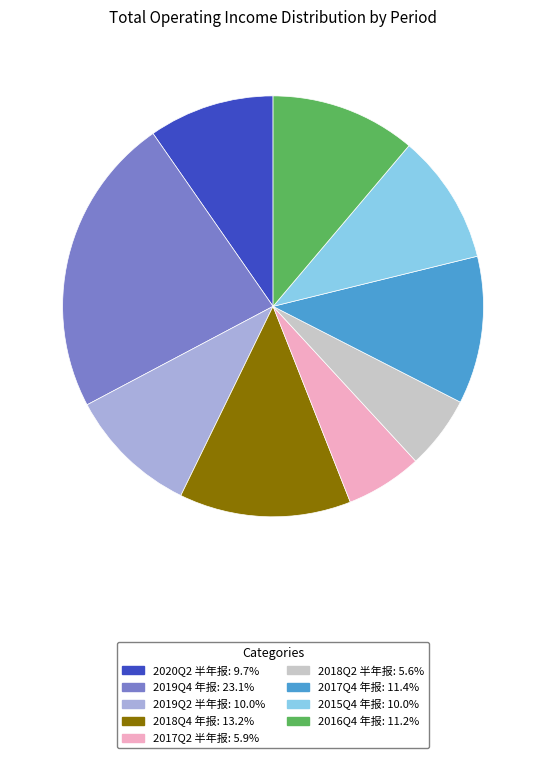

Approximately how many times larger is the value at 2019Q4 年报: 23.1% compared to 2015Q4 年报: 10.0%?

2.3